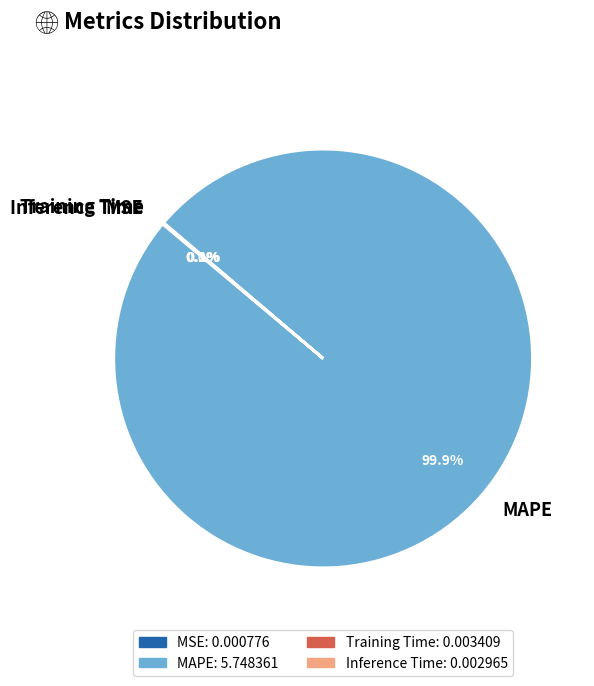

Which slice is the largest?

MAPE